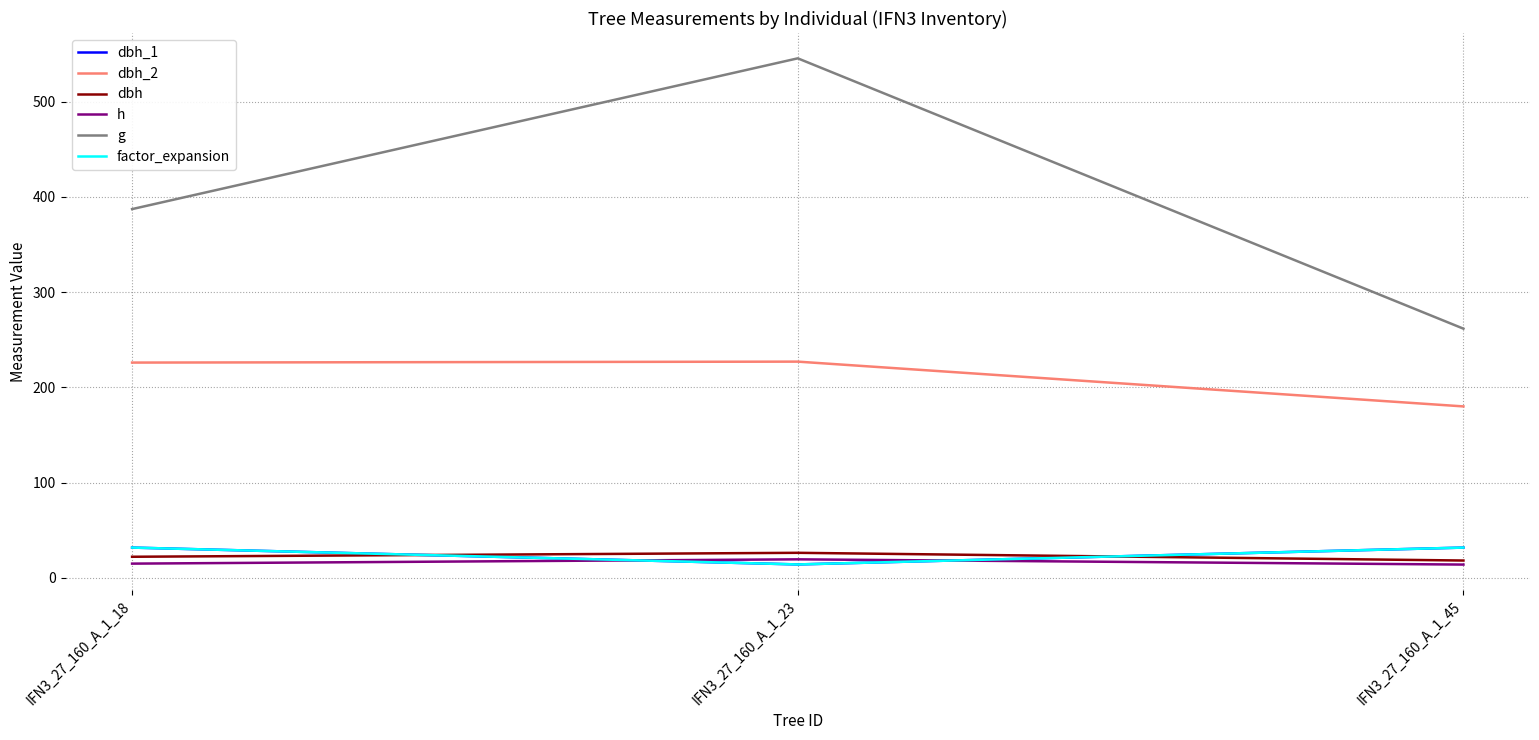

Does the chart have visible grid lines?

Yes